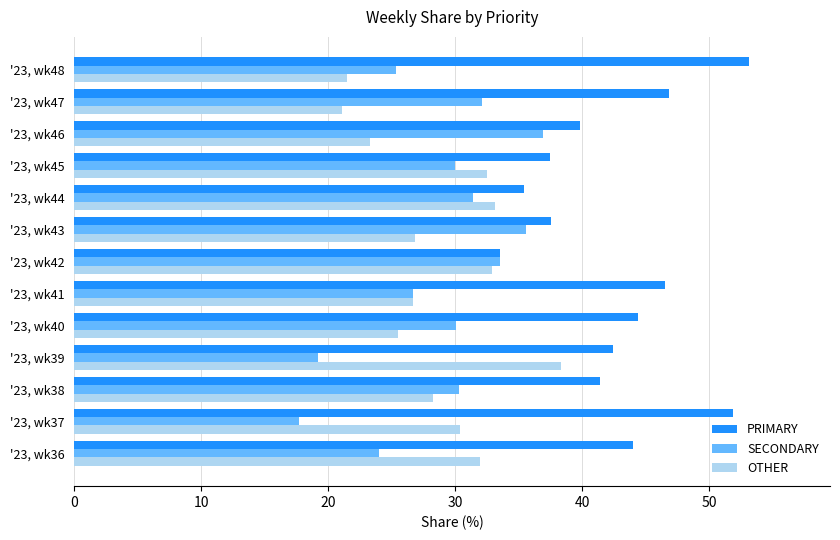

Is it true that OTHER equals 7.4 at '23, wk47?

False